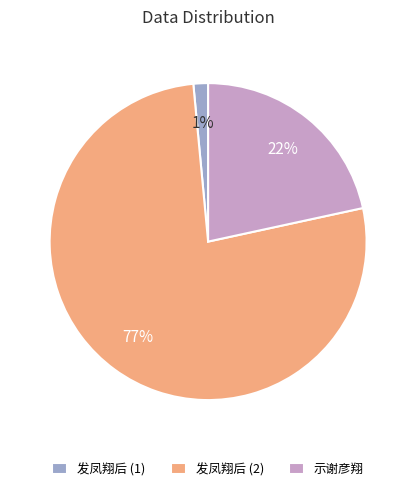

What percentage is the 示谢彦翔 slice, to the nearest percent?

22%